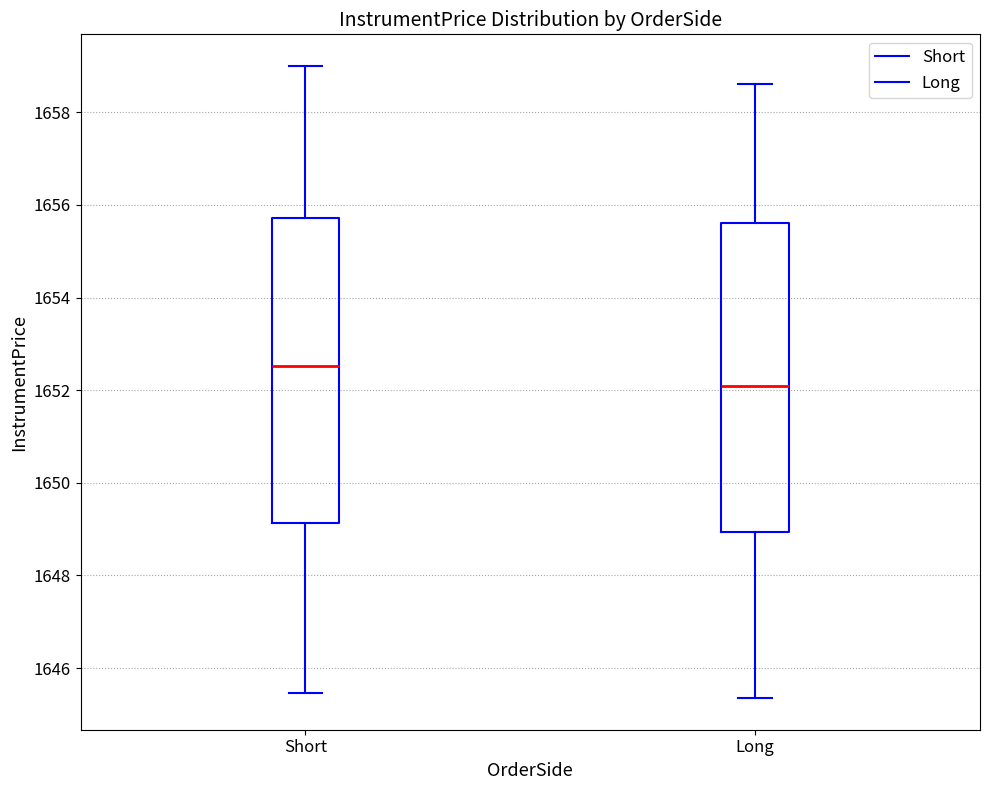

Reading left to right, transcribe this box plot: for each box, give where its median line is, the range the box spans, and where its two whiskers end, as read against the y-axis. The values are not printed on the chart, so give them approximately, as read against the axis.

Short: median 1652.6, box 1649.2 to 1655.8, whiskers 1645.4 to 1659.0
Long: median 1652.2, box 1649.0 to 1655.6, whiskers 1645.4 to 1658.6